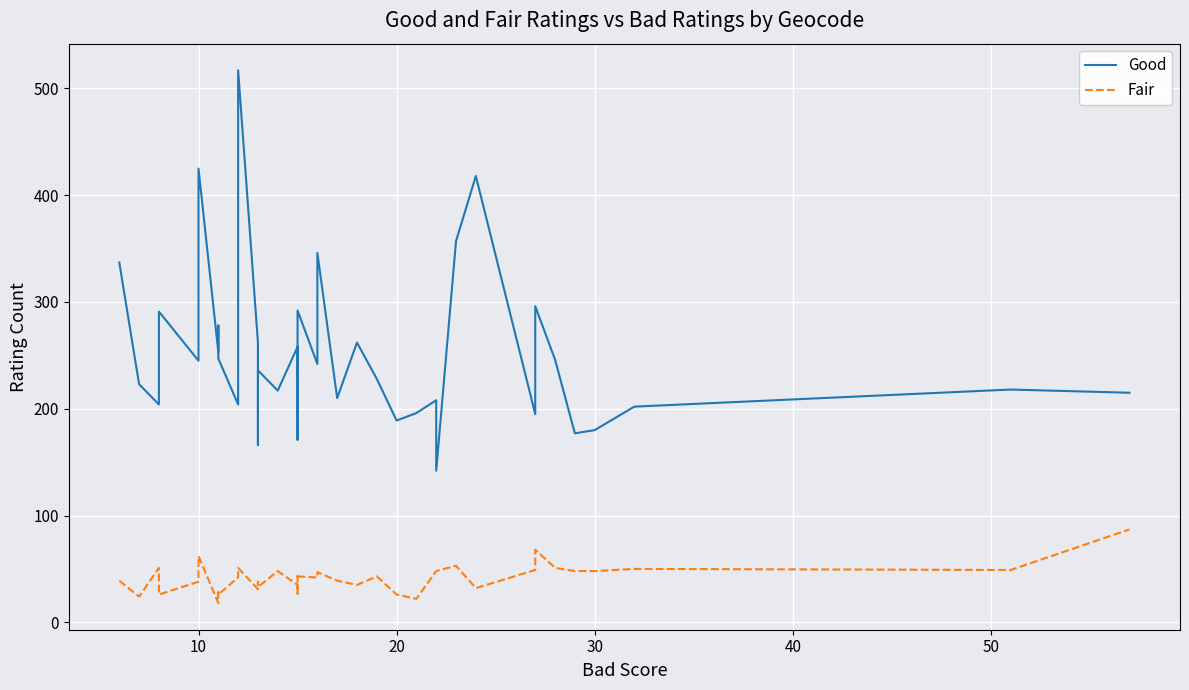

True or false: Good and Fair cross at least once.

False